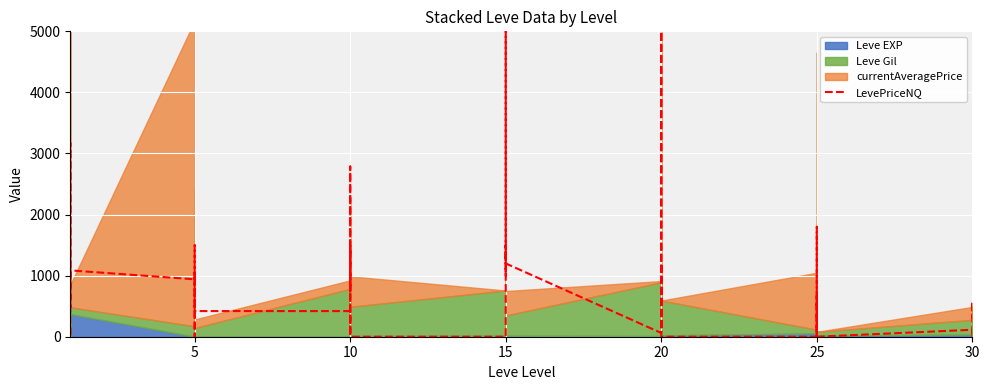

What is the maximum value shown in the chart?

5000